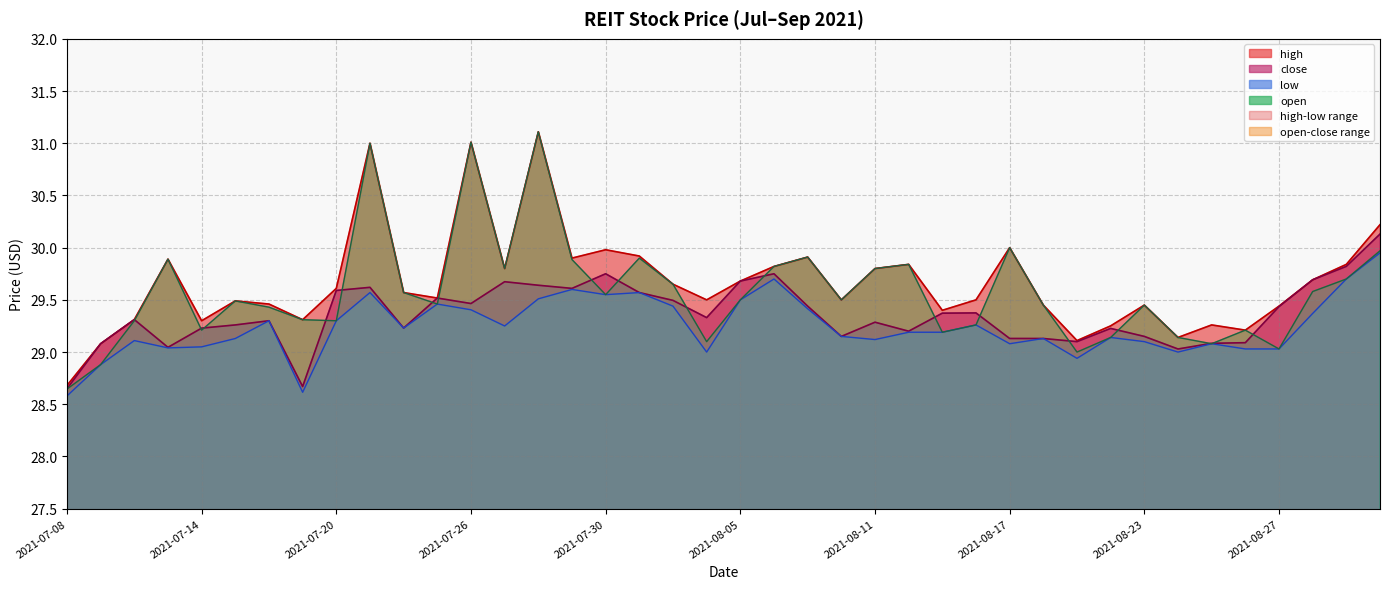

True or false: high and open cross at least once.

False